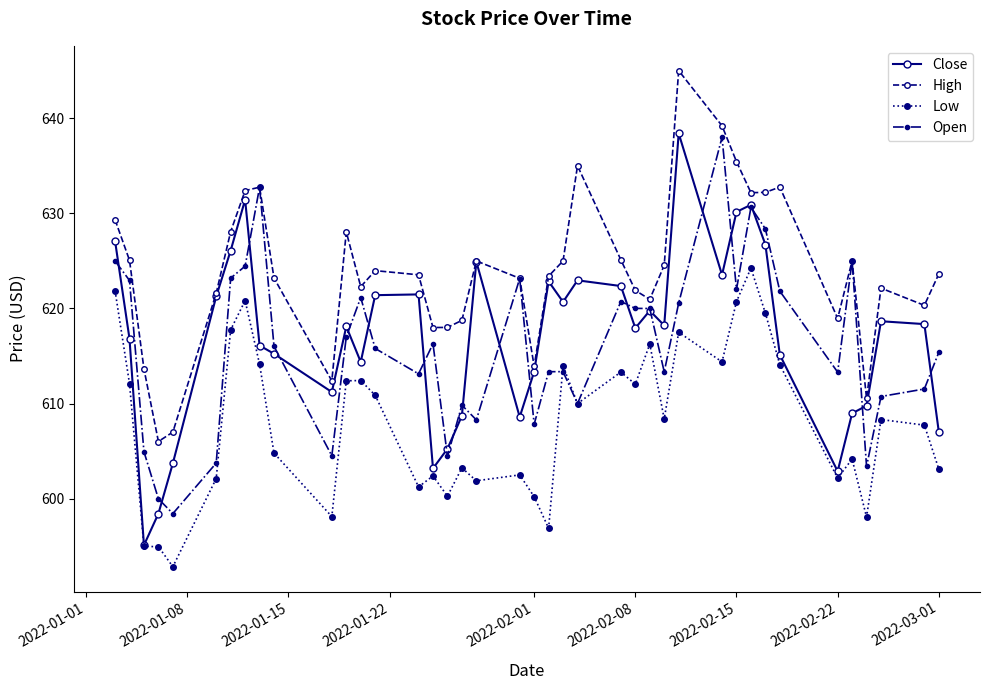

Which series has the largest range (max minus min)?

Close